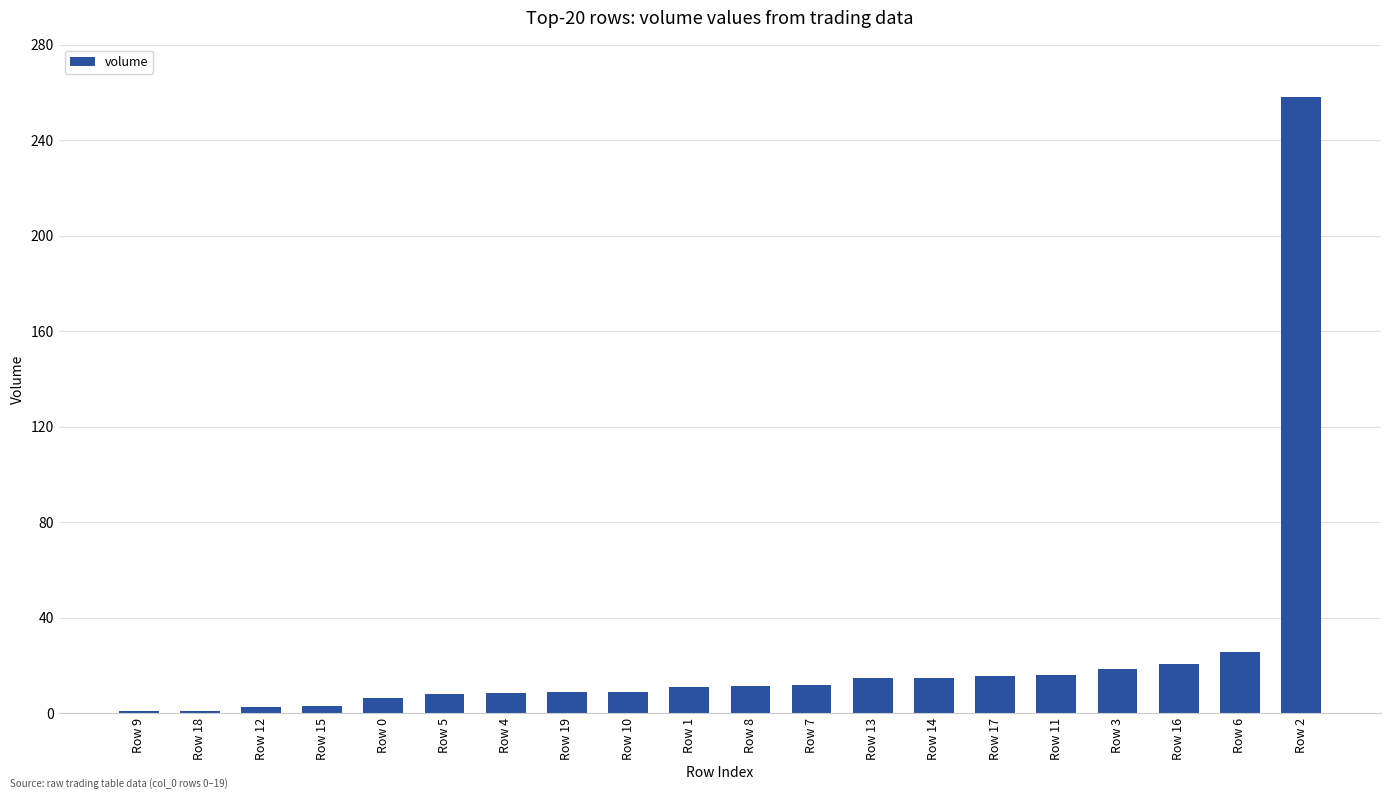

What is the label of the 7th bar from the right?

Row 14